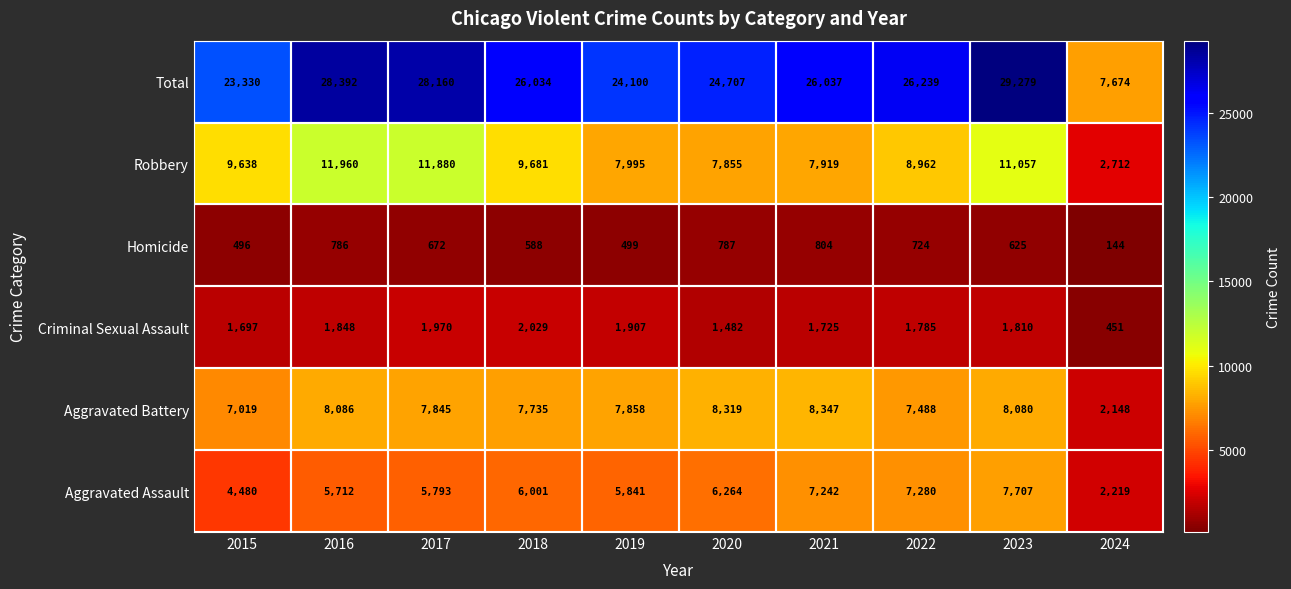

How many data points does each series have?

10